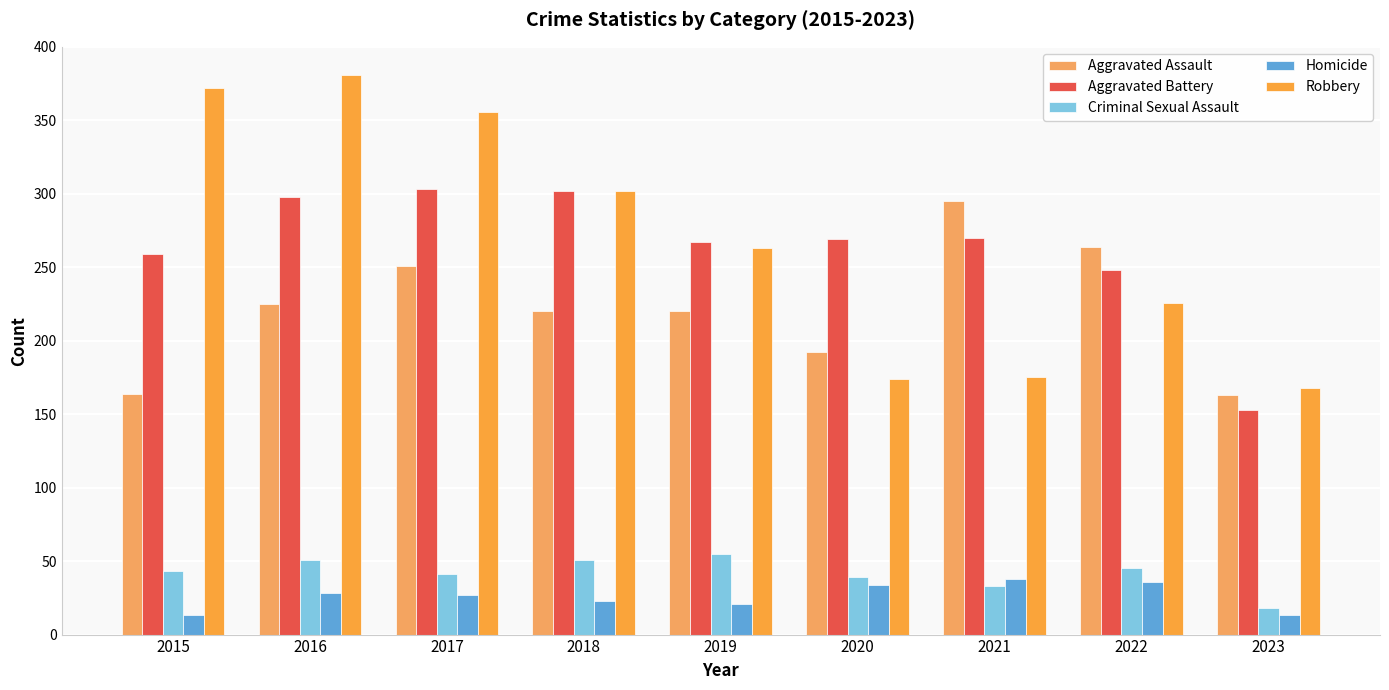

What are all the series names shown in the legend?

Aggravated Assault, Aggravated Battery, Criminal Sexual Assault, Homicide, Robbery